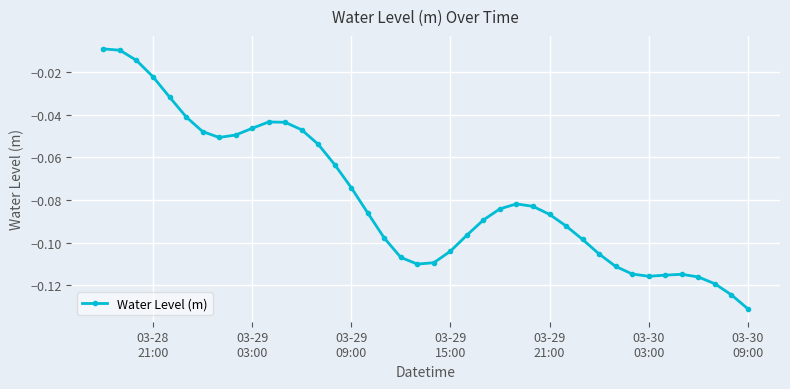

Is this an area chart (filled region under the line)?

No